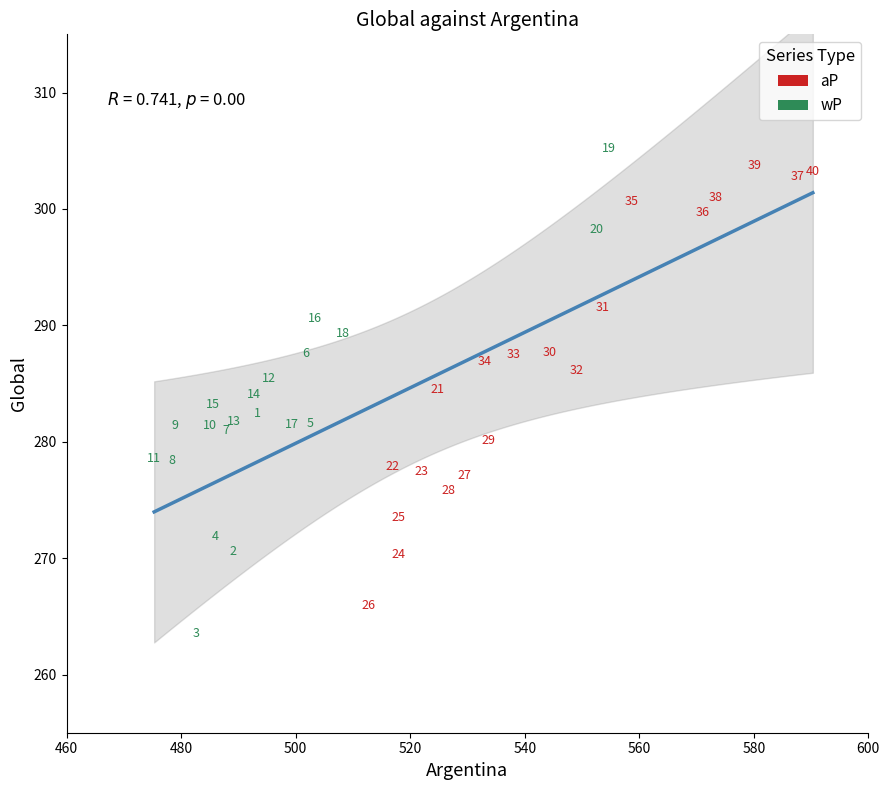

Which series has the widest spread of Y values?

wP